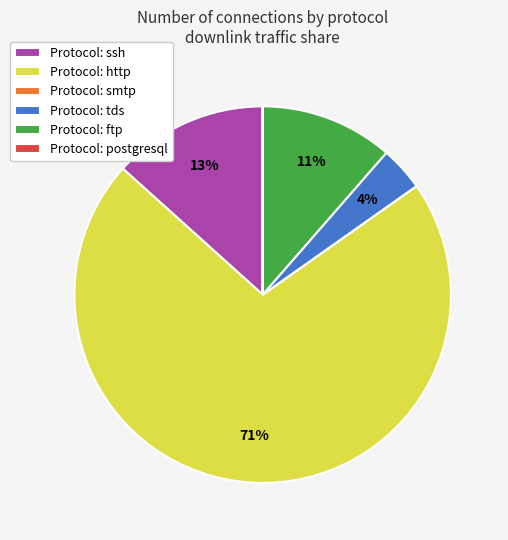

Which has a higher value, Protocol: http or Protocol: tds?

Protocol: http